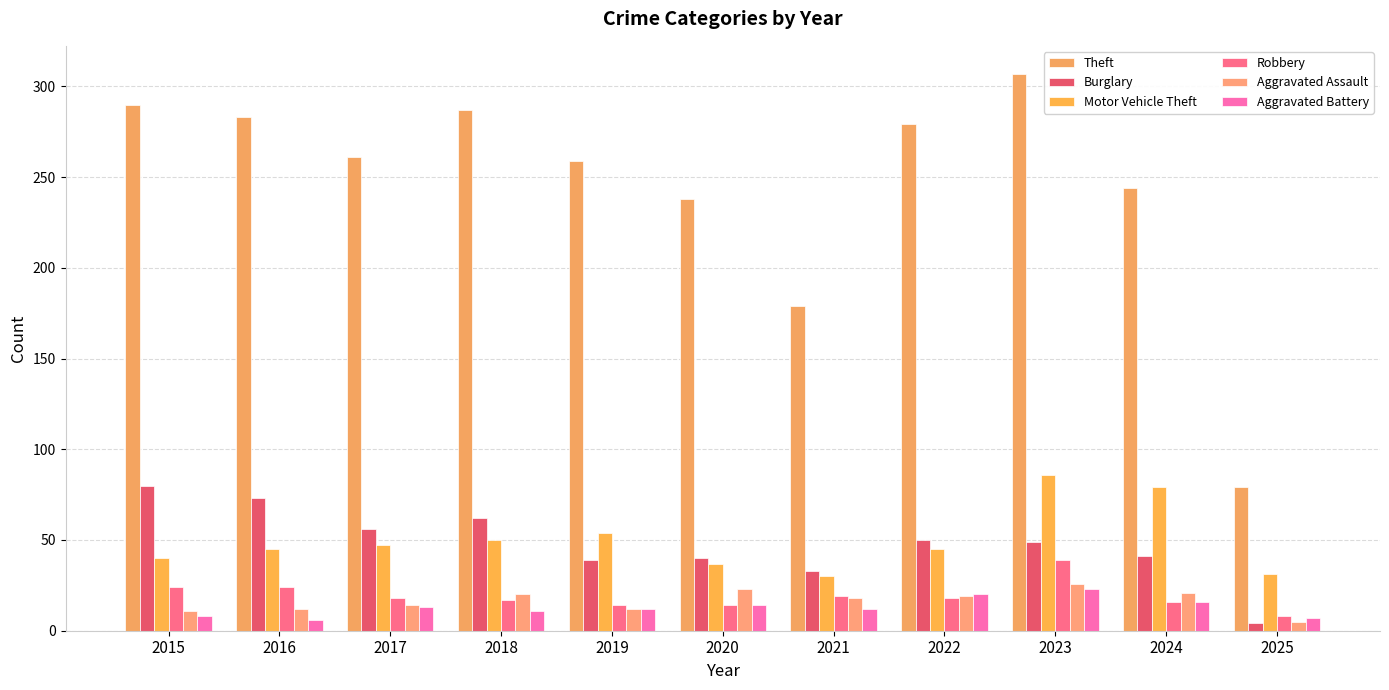

Which has a higher value, 2024 or 2018?

2018